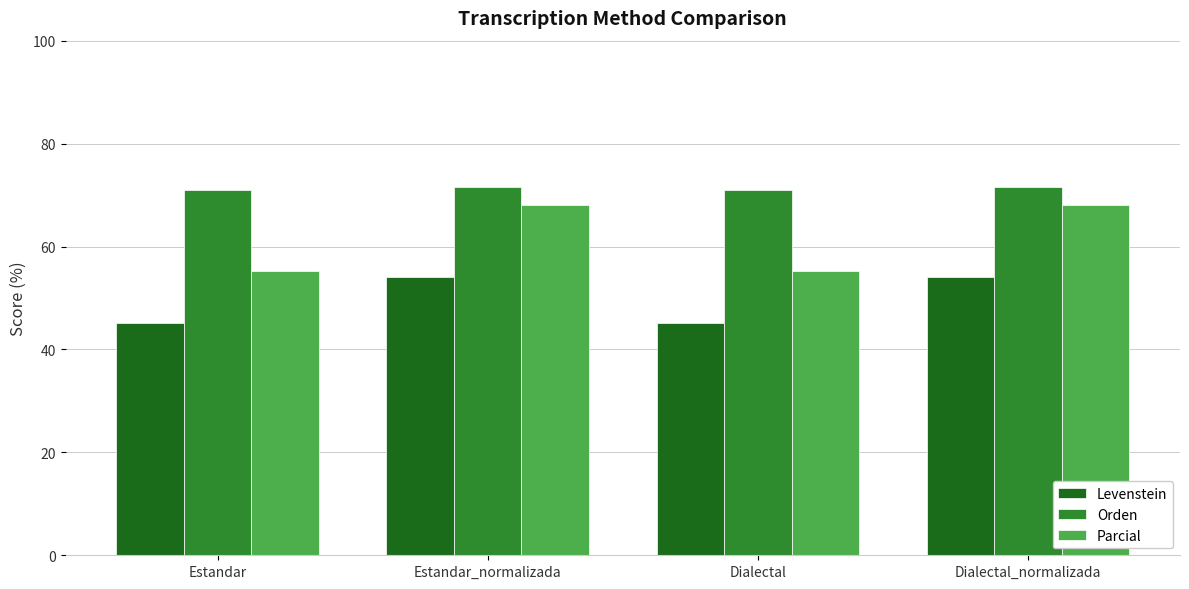

What position from the left is Dialectal?

3